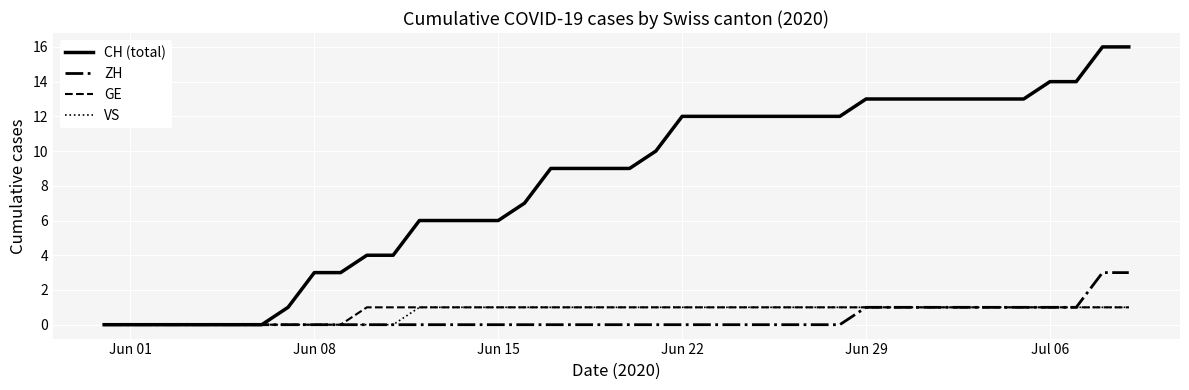

Which series has the largest total across all categories?

CH (total)